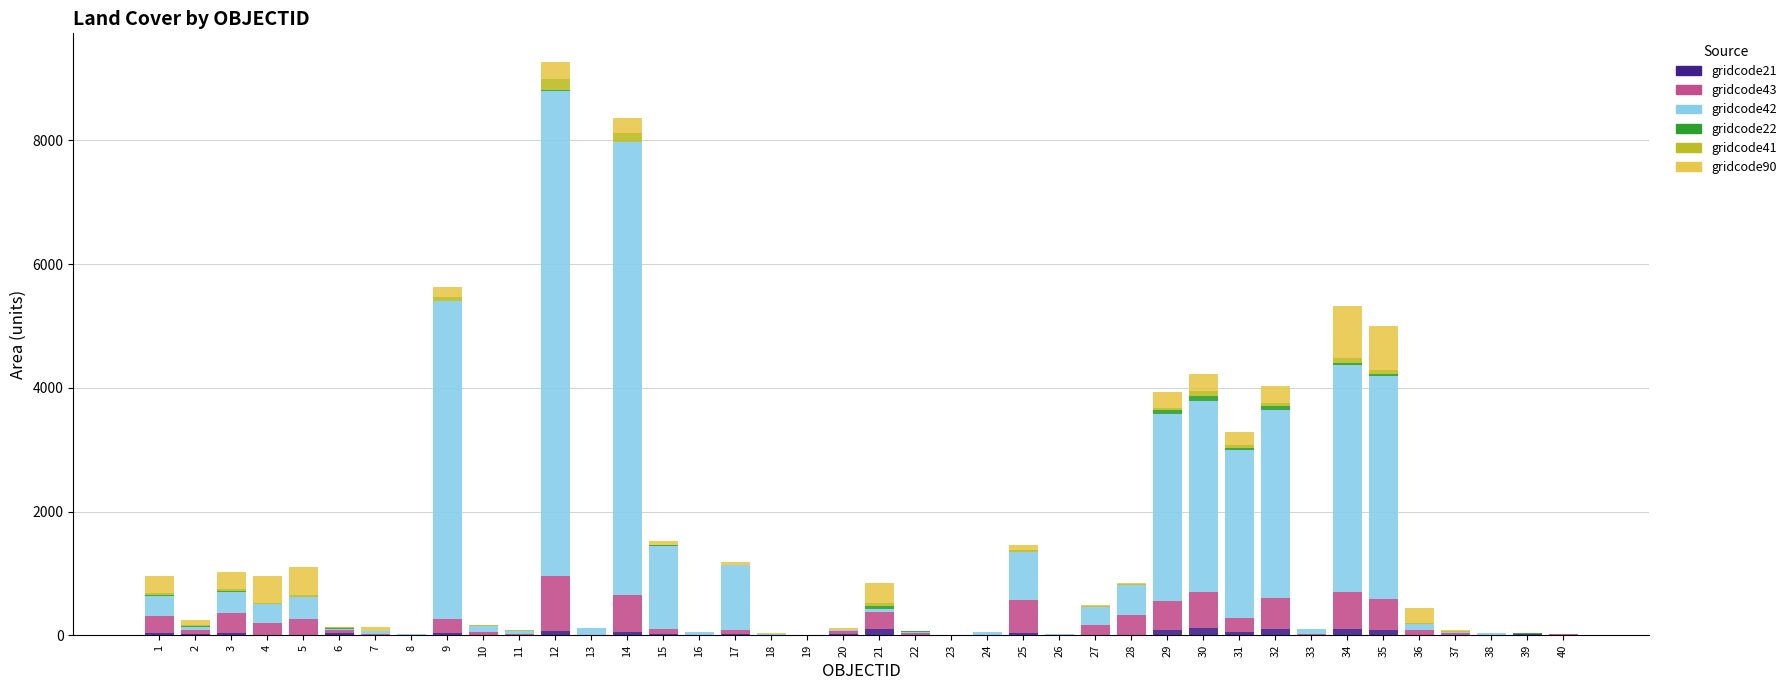

What is the total value across all series at 21?

843.9